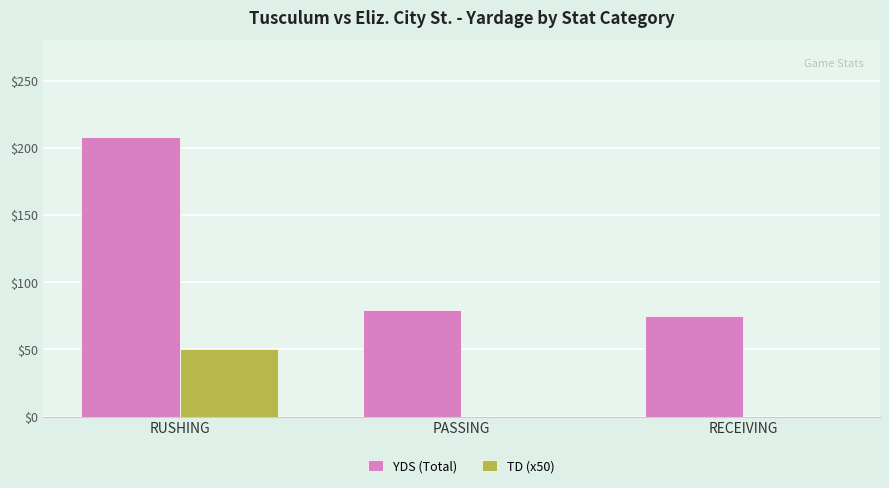

Read the YDS (Total) value at PASSING, to the nearest 50.

100